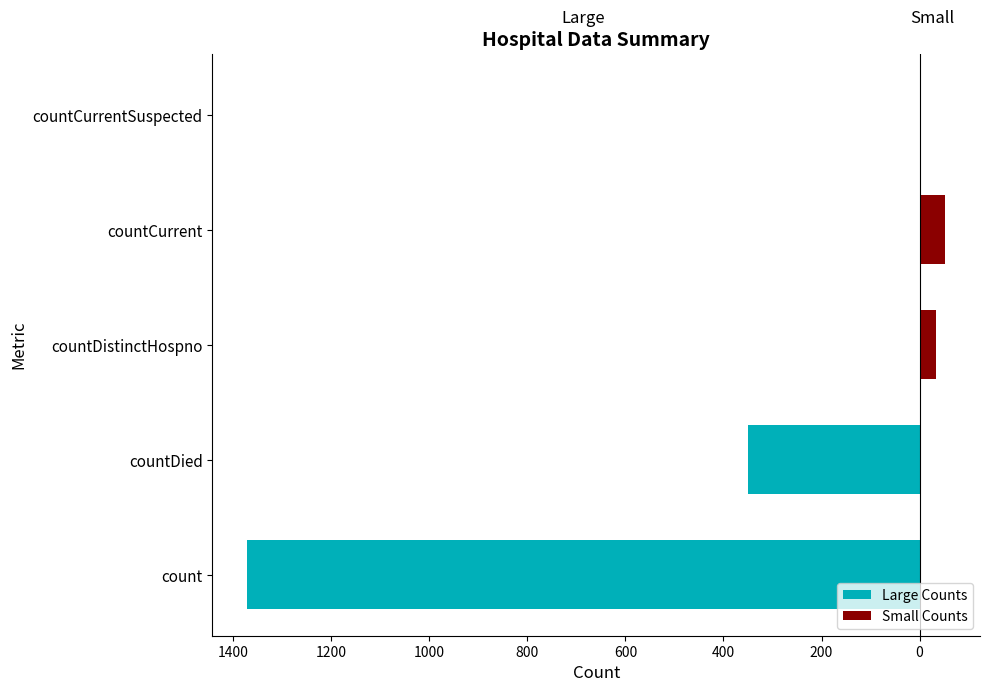

What is the approximate value of Small Counts at countDistinctHospno?

33